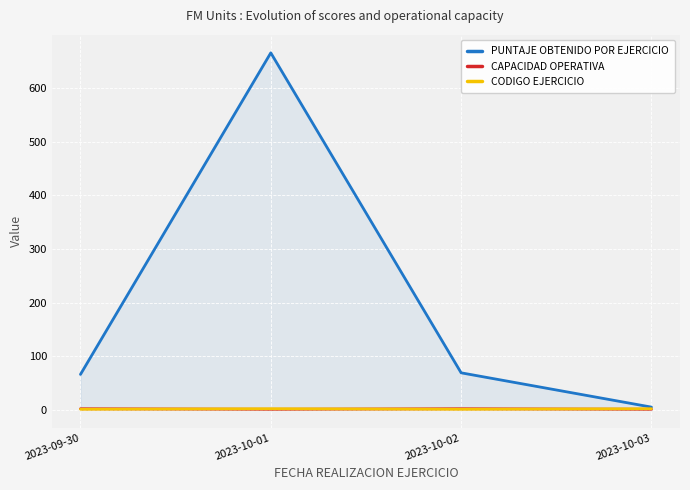

What is the average value of the PUNTAJE OBTENIDO POR EJERCICIO series?

202